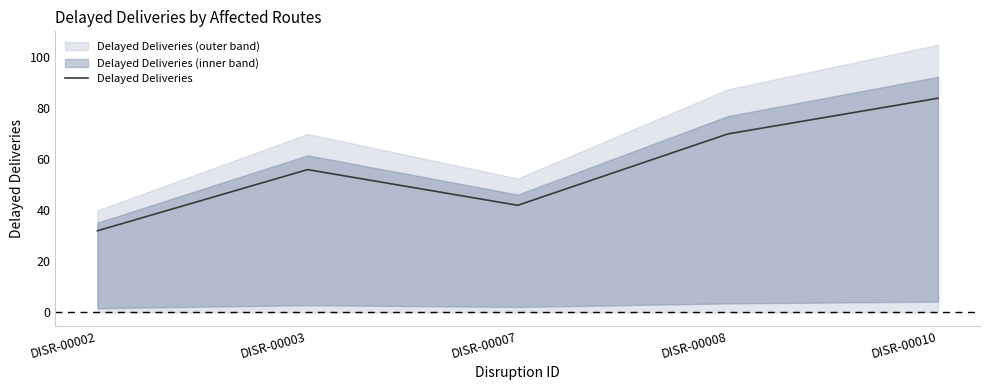

What is the value of the 4th point from the left?

70